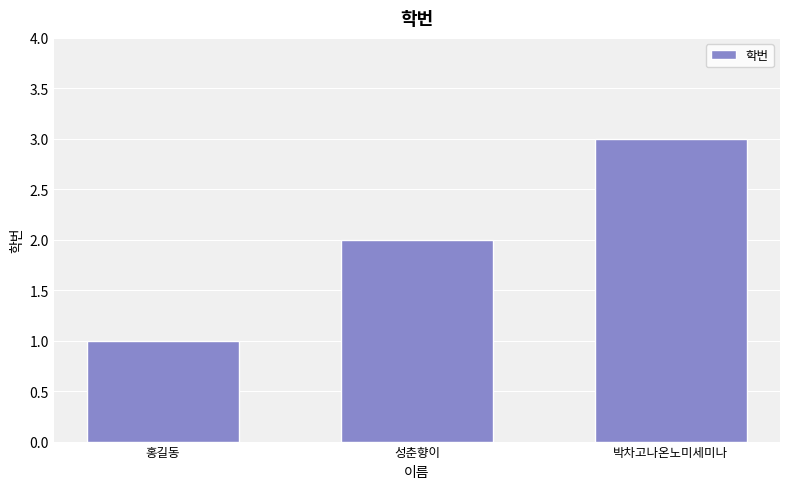

At which label is the value closest to 2?

성춘향이